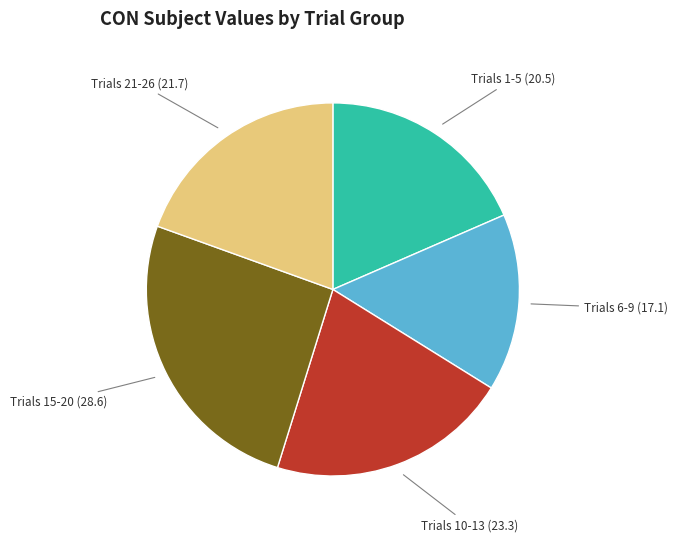

The Trials 15-20 slice represents 13% of the pie. True or false?

False